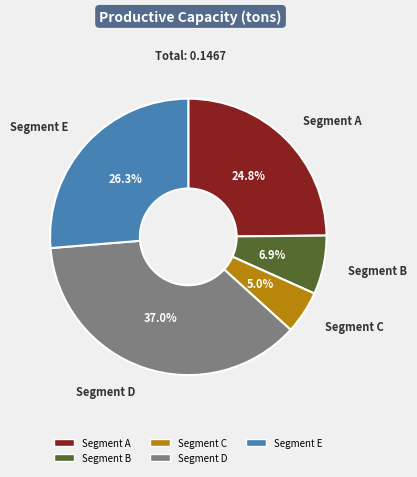

How many segments does this pie chart have?

5